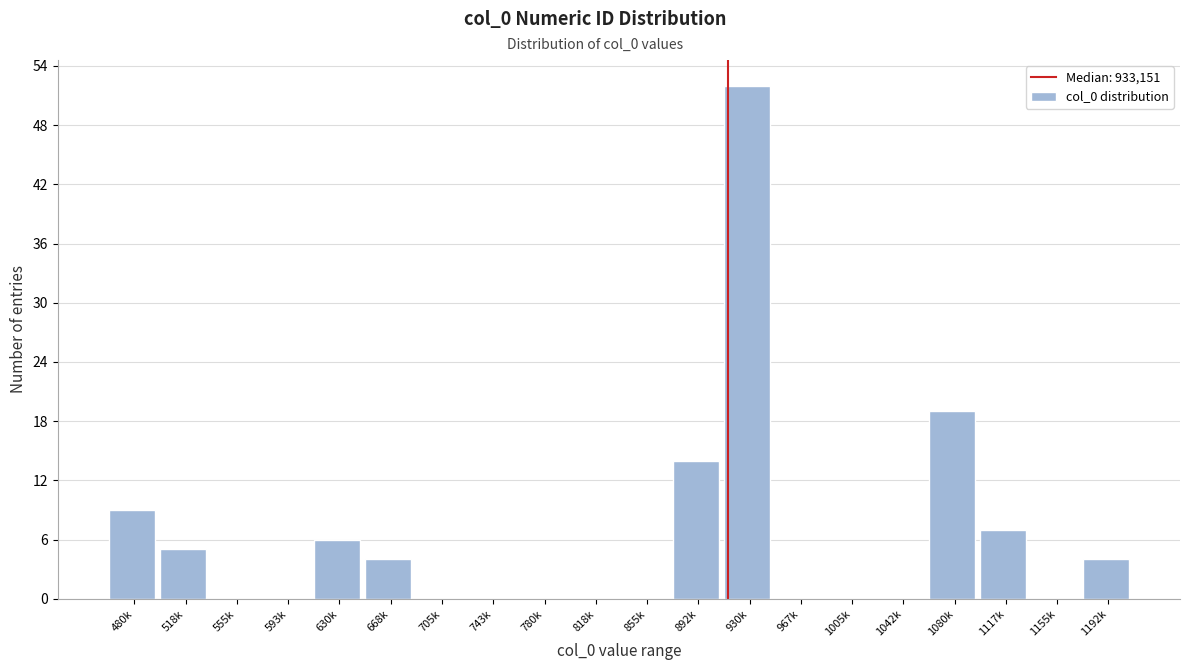

Reading right to left, extract all data points from this chart.

1192k=4	1155k=0	1117k=7	1080k=19	1042k=0	1005k=0	967k=0	930k=52	892k=14	855k=0	818k=0	780k=0	743k=0	705k=0	668k=4	630k=6	593k=0	555k=0	518k=5	480k=9